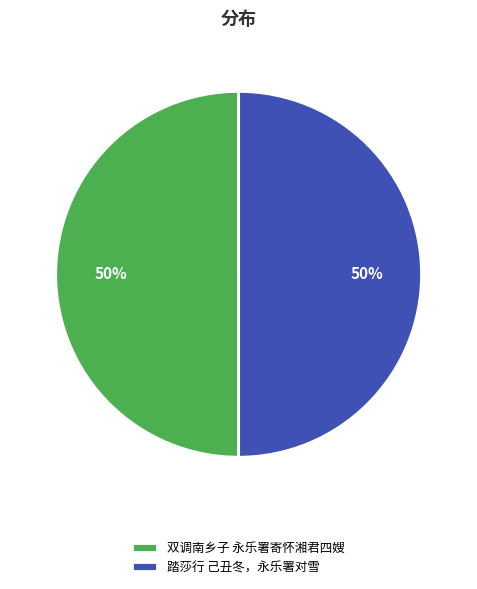

Approximately how many times larger is the value at 踏莎行 己丑冬，永乐署对雪 compared to 双调南乡子 永乐署寄怀湘君四嫂?

1.0